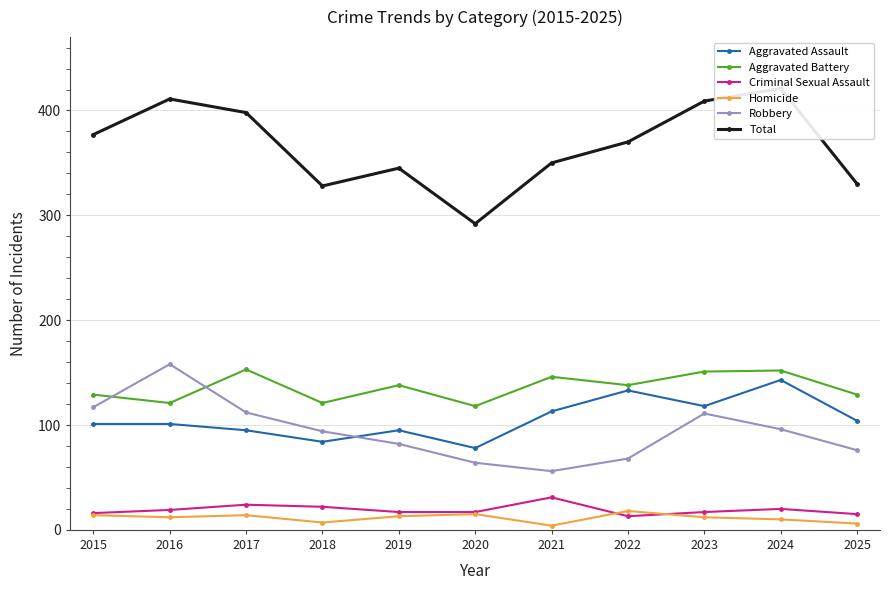

What is the average value of the Criminal Sexual Assault series?

19